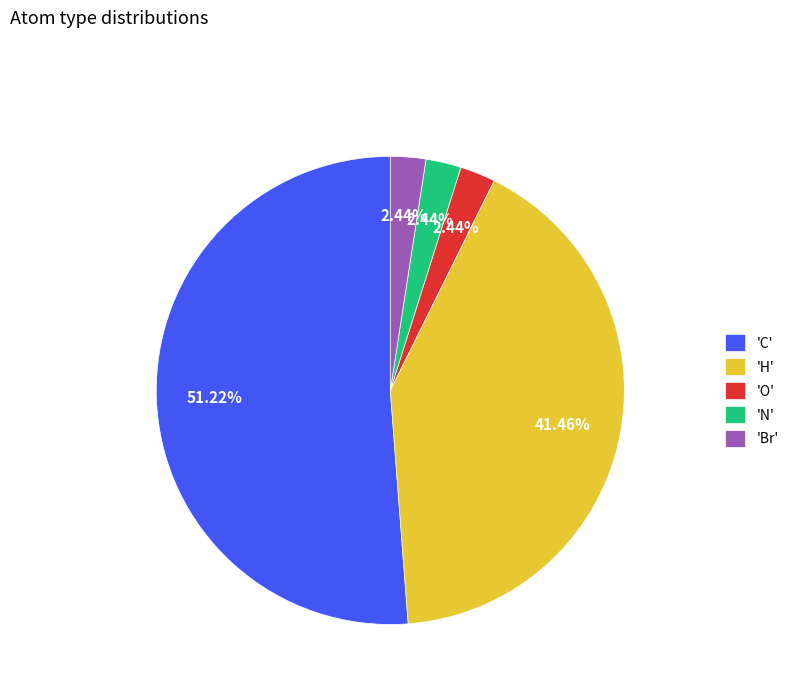

To the nearest percent, what is the average slice percentage?

20%